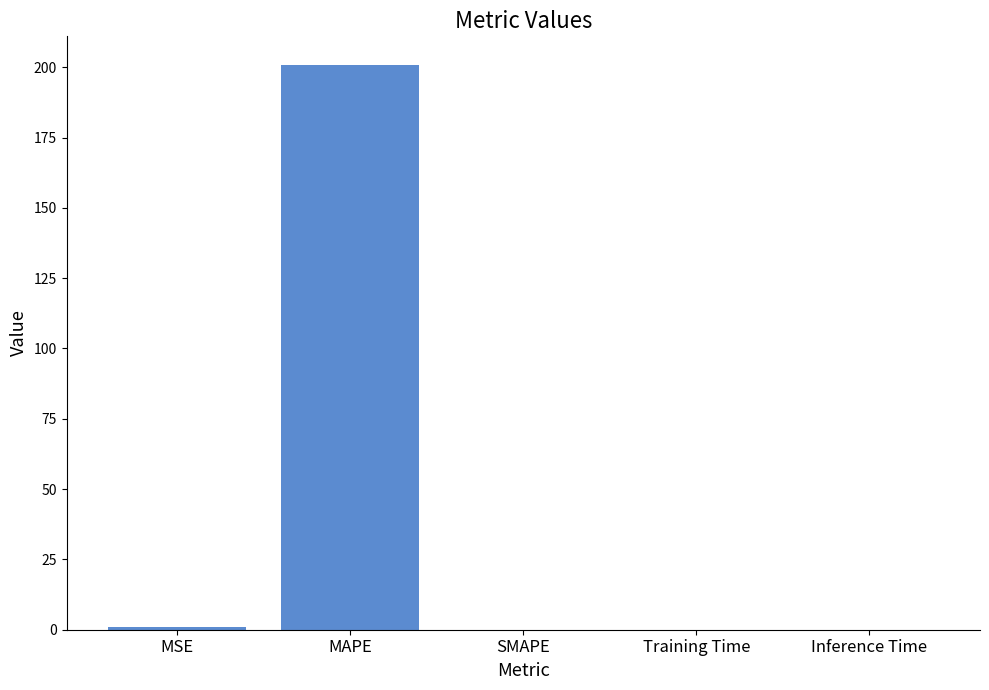

How many data points does each series have?

5